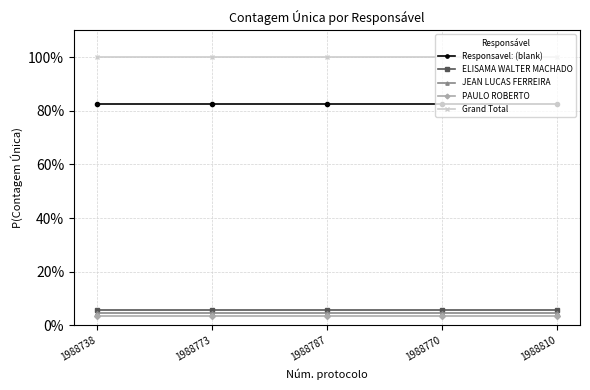

Reading left to right, extract all data points from this chart.

Responsavel: (blank): 1988738=0.8	1988773=0.8	1988787=0.8	1988770=0.8	1988810=0.8
ELISAMA WALTER MACHADO: 1988738=0.1	1988773=0.1	1988787=0.1	1988770=0.1	1988810=0.1
JEAN LUCAS FERREIRA: 1988738=0.0	1988773=0.0	1988787=0.0	1988770=0.0	1988810=0.0
PAULO ROBERTO: 1988738=0.0	1988773=0.0	1988787=0.0	1988770=0.0	1988810=0.0
Grand Total: 1988738=1.0	1988773=1.0	1988787=1.0	1988770=1.0	1988810=1.0